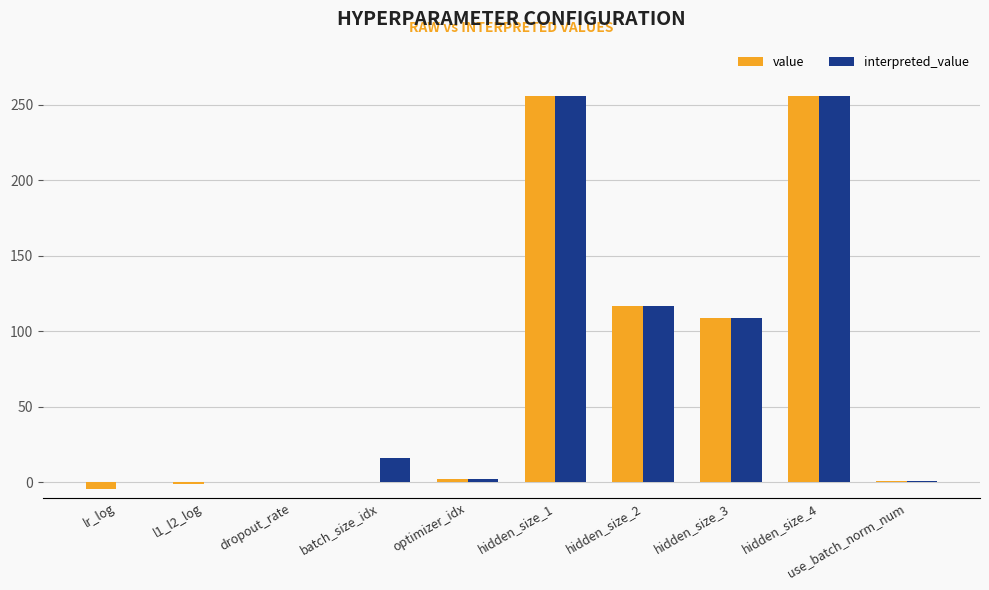

The interpreted_value series shows -92.9 at dropout_rate. True or false?

False